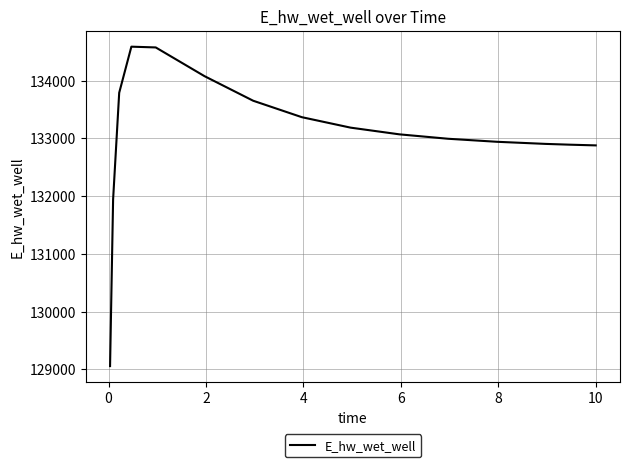

What is the difference between the maximum and minimum values?

5532.2